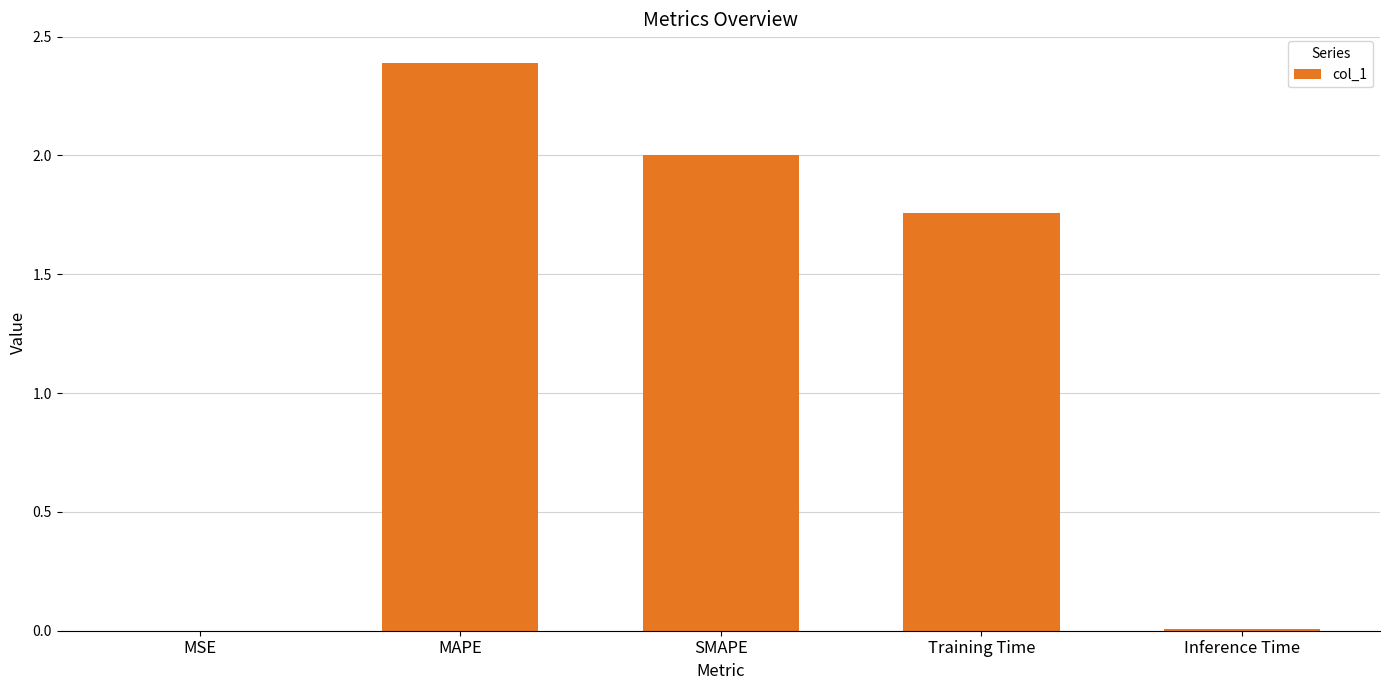

Does the chart contain stacked bars?

No